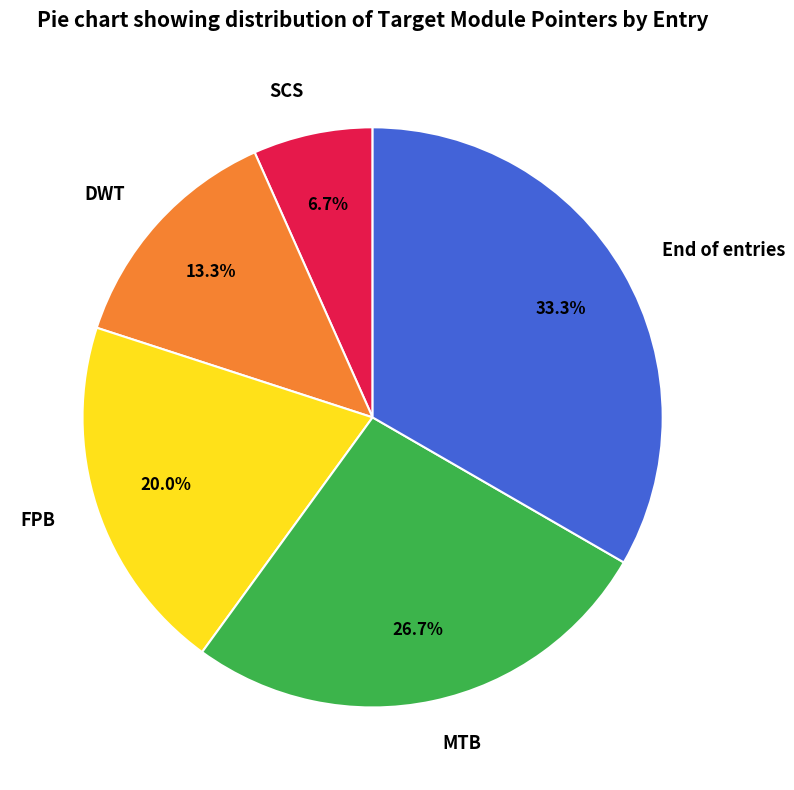

What is the total percentage of SCS and FPB?

26.7%